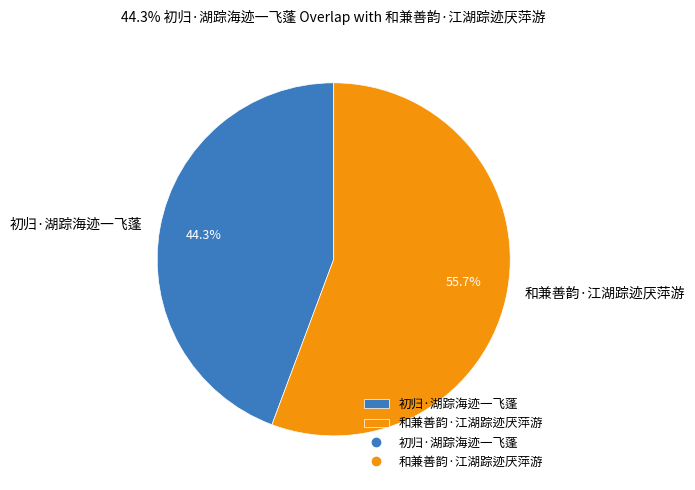

Is 和兼善韵·江湖踪迹厌萍游 the majority of the pie?

Yes